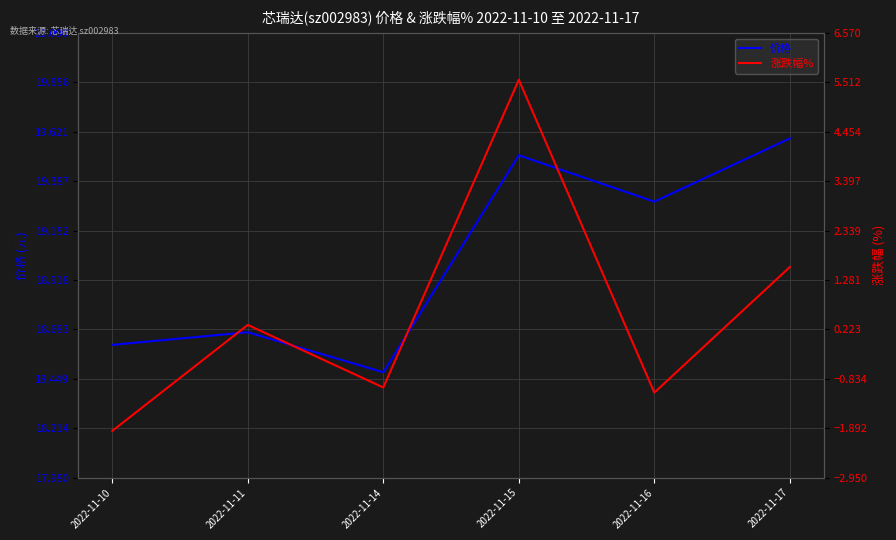

Reading left to right, what are all the values shown in this chart?

价格: 2022-11-10=18.6	2022-11-11=18.7	2022-11-14=18.5	2022-11-15=19.5	2022-11-16=19.3	2022-11-17=19.6
涨跌幅%: 2022-11-10=-1.9	2022-11-11=0.3	2022-11-14=-1.0	2022-11-15=5.6	2022-11-16=-1.1	2022-11-17=1.6